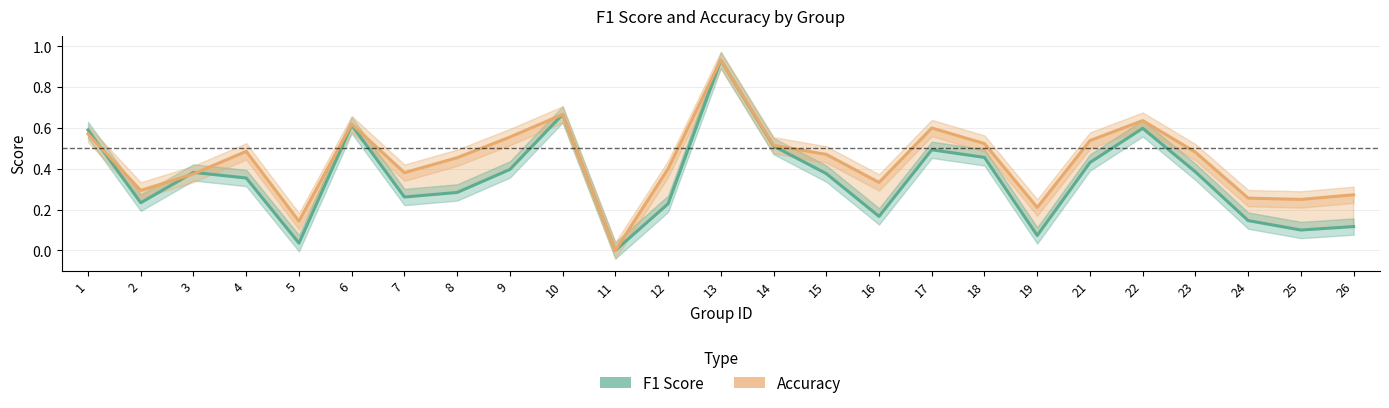

Where is the first local maximum for F1 Score?

3